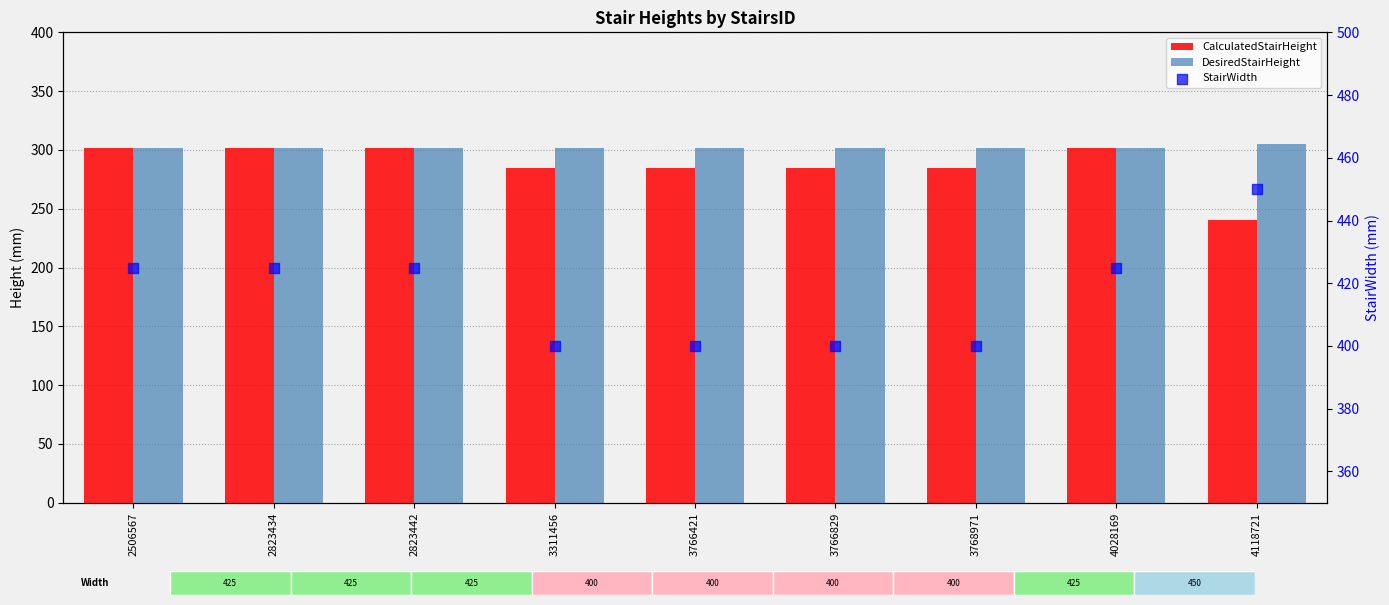

At how many categories does at least one series exceed 262?

9